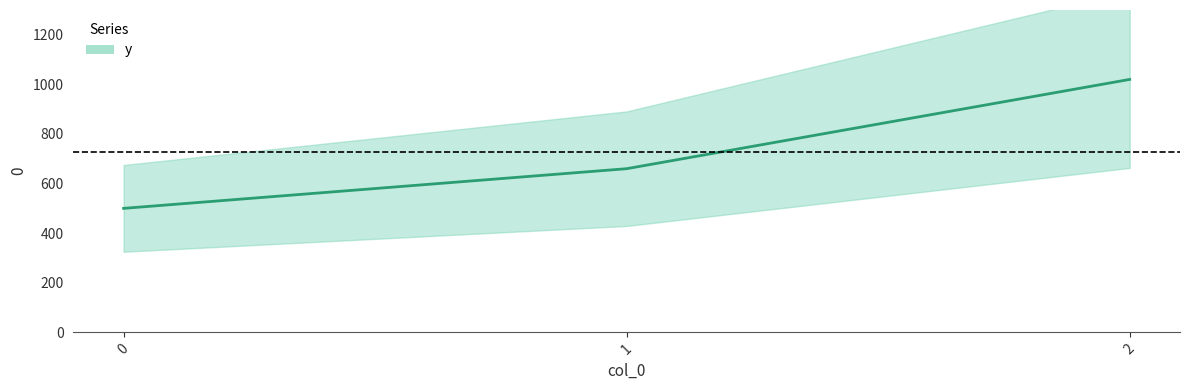

What is the value of the 3rd point from the left?

1020